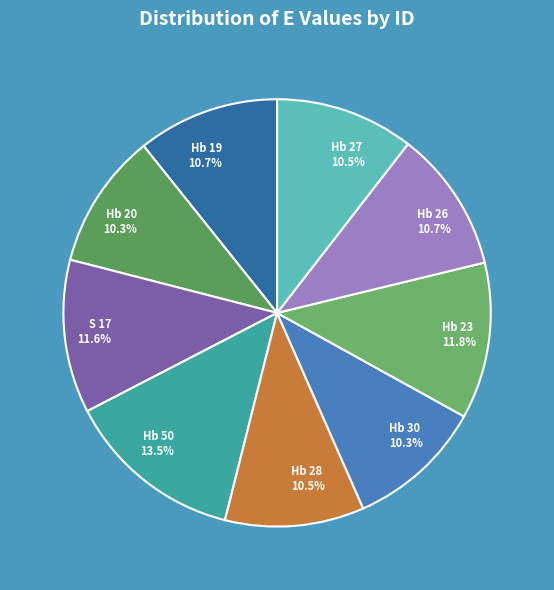

Is it true that Hb 50 is 24% of the pie?

False